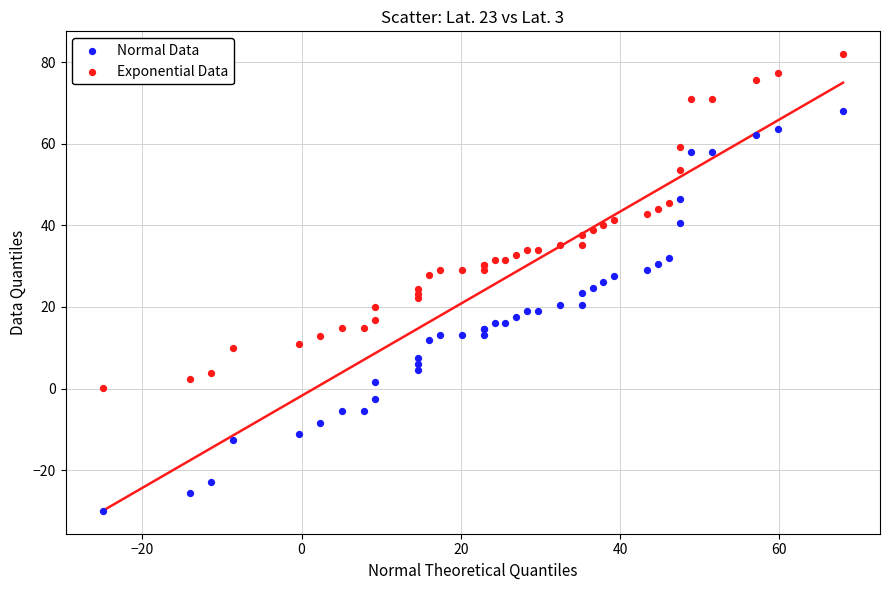

Which series reaches the minimum Y coordinate?

Normal Data